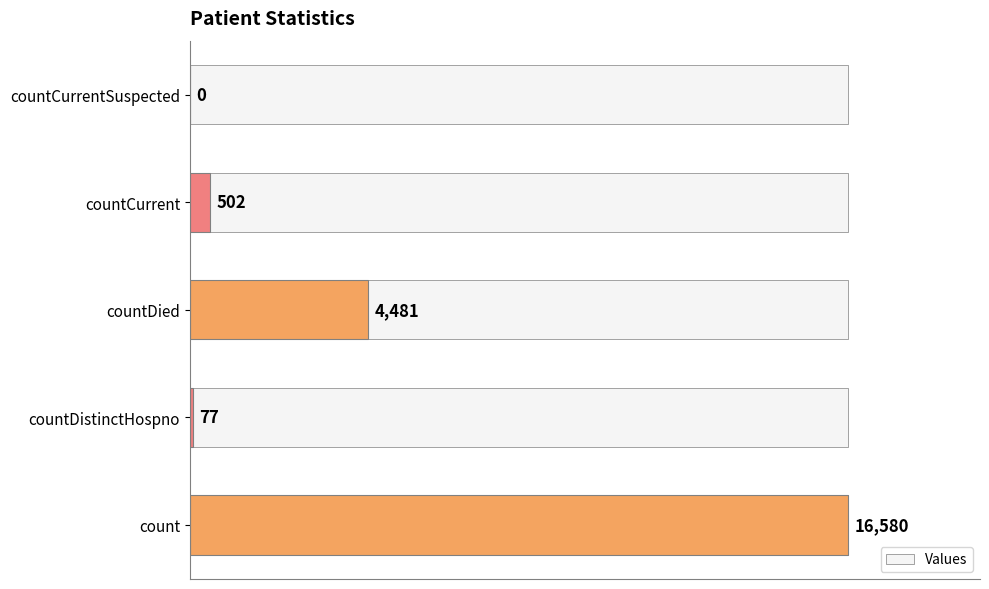

Between countCurrentSuspected and countDistinctHospno, which is larger?

countDistinctHospno